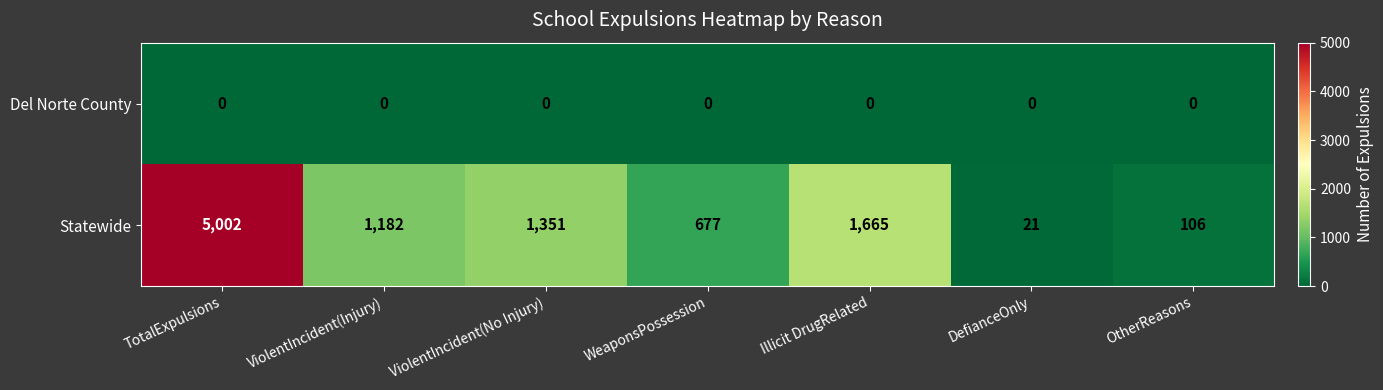

Rank the series by their average value, from lowest to highest.

Del Norte County, Statewide